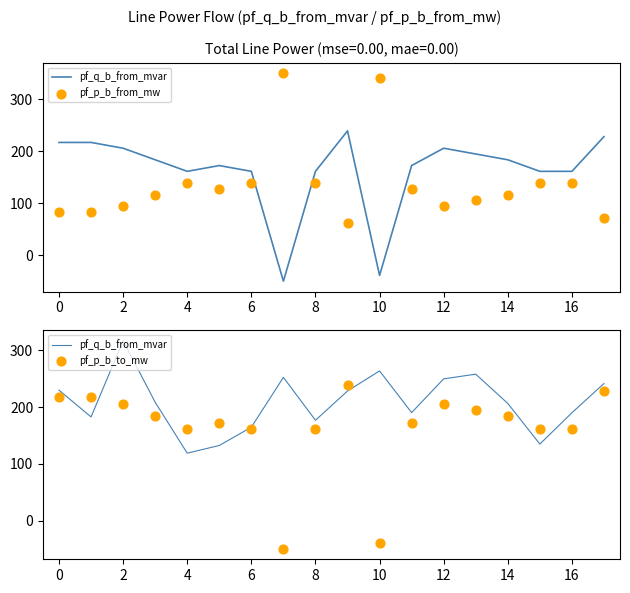

At how many categories does at least one series exceed 60?

18